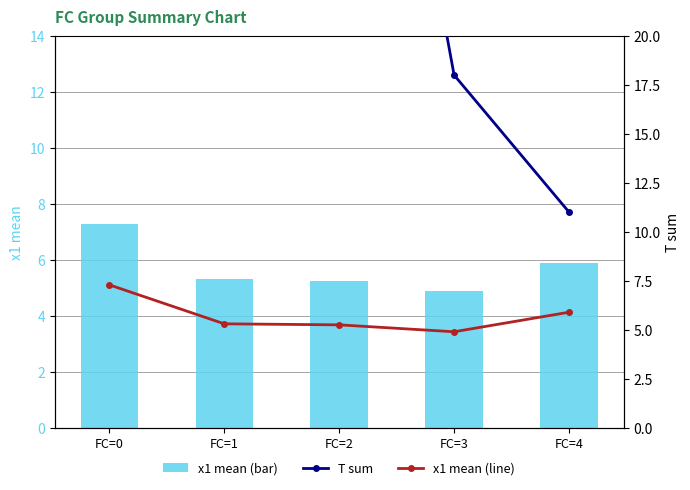

What is the value of the T sum bar at the 5th from the left?

11.0